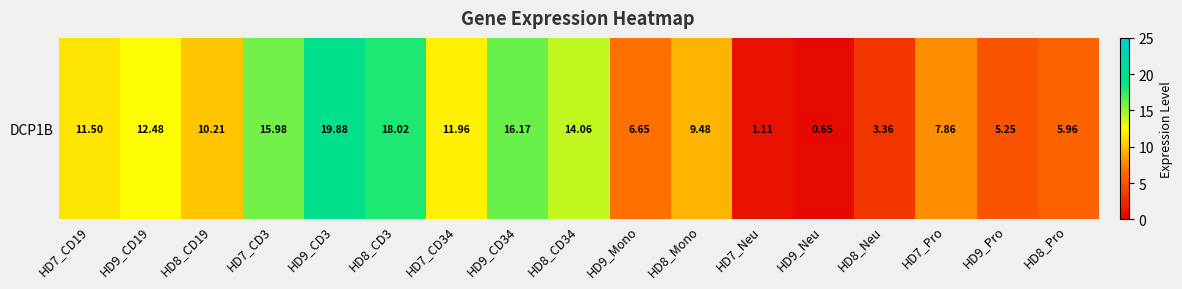

The chart shows a value of 5.2 at HD9_Pro. True or false?

True